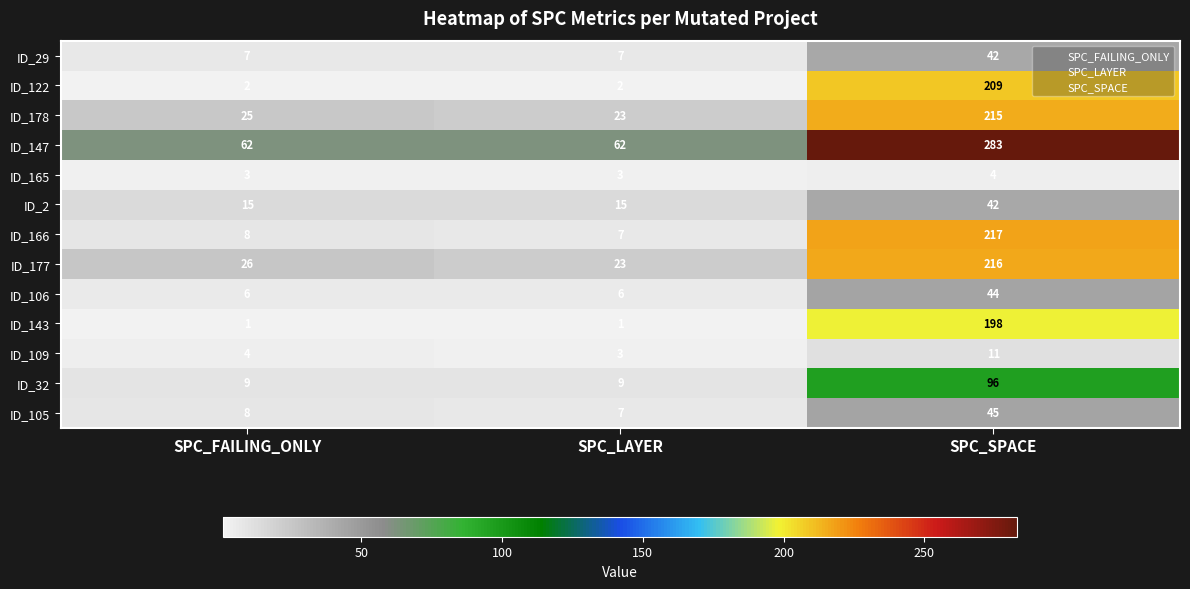

What is the sum of all ID_106 values?

56